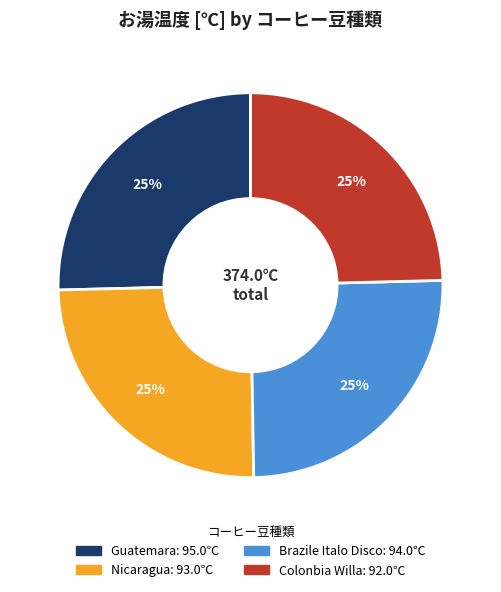

To the nearest percent, what is the average slice percentage?

25%